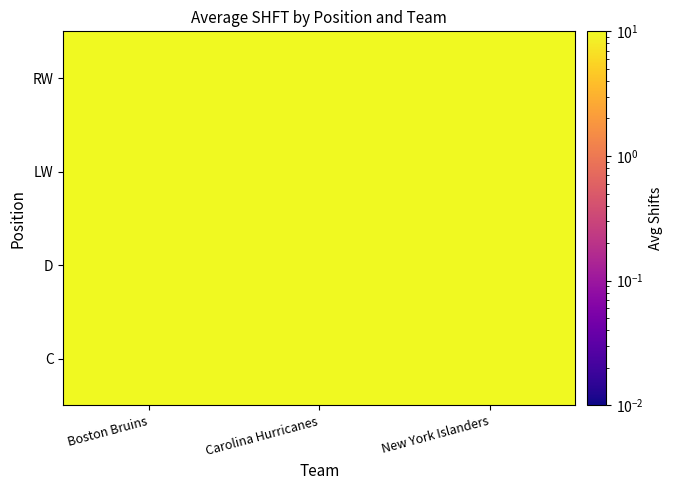

At C, list the series in order from smallest to largest.

Carolina Hurricanes, Boston Bruins, New York Islanders